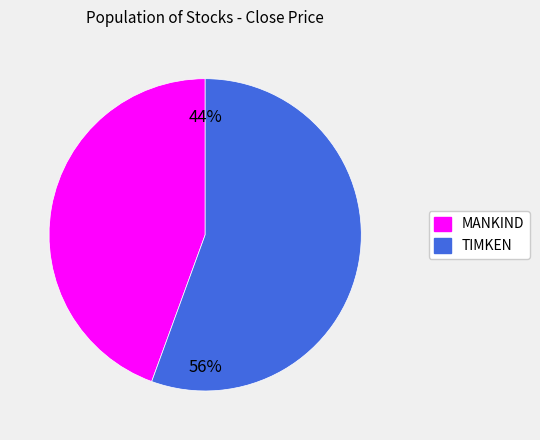

Does any single category account for the majority?

Yes